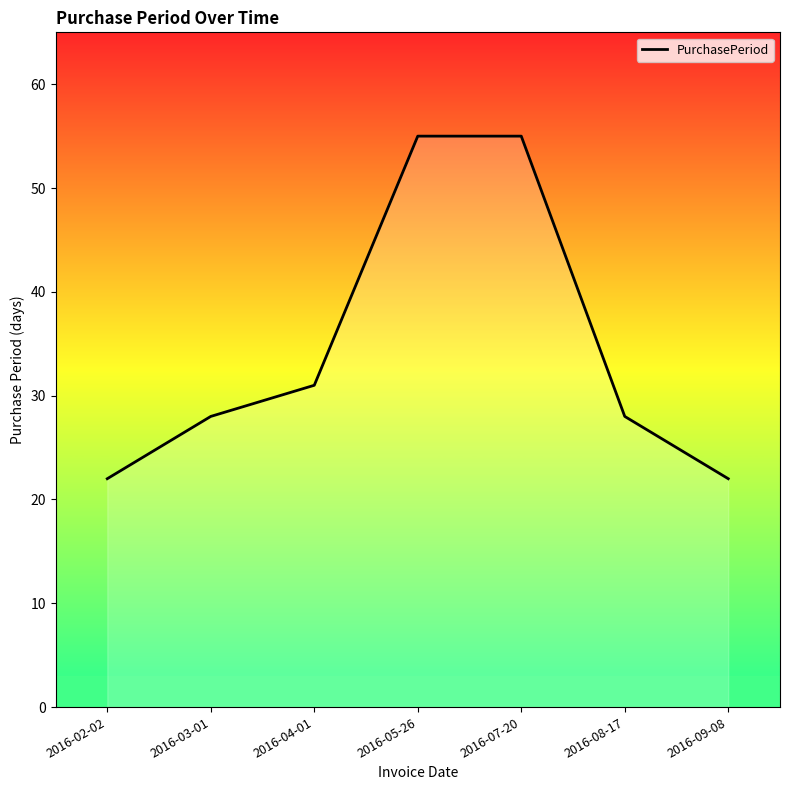

Which label corresponds to the smallest value in the chart?

2016-02-02